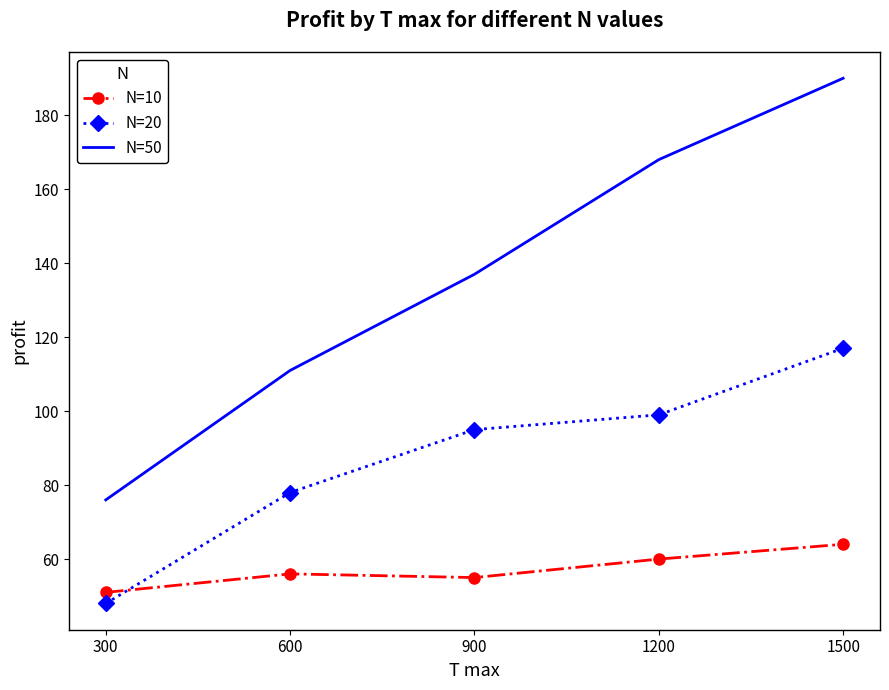

True or false: N=10 has a value of 84 at 300.

False